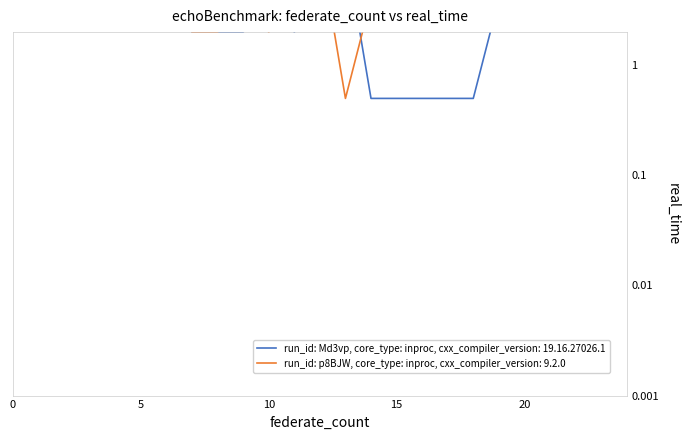

What is the difference between the second highest and second lowest values in the run_id: p8BJW, core_type: inproc, cxx_compiler_version: 9.2.0 series?

14.0